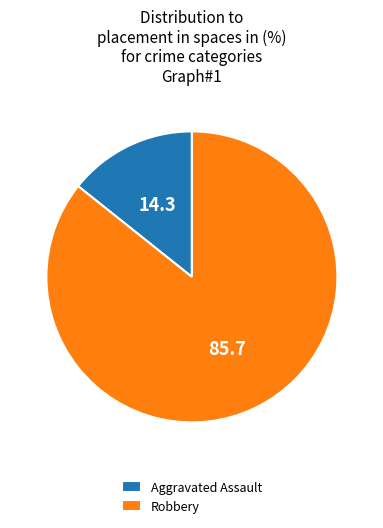

Is the sum of Robbery and Aggravated Assault greater than half?

Yes